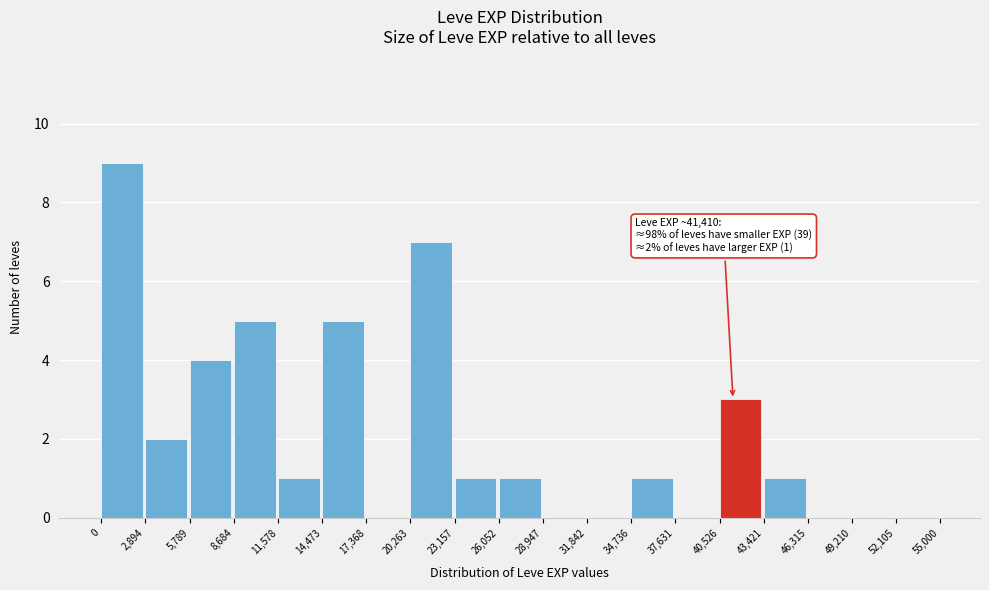

Which range on the x-axis has the tallest bar?

0 to 2,894